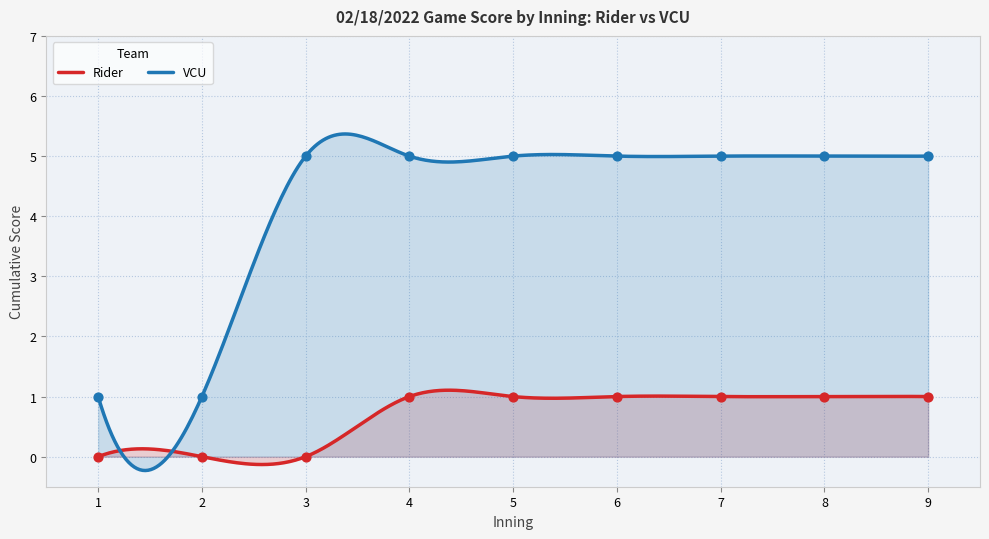

At which category is the sum across all series the highest?

9